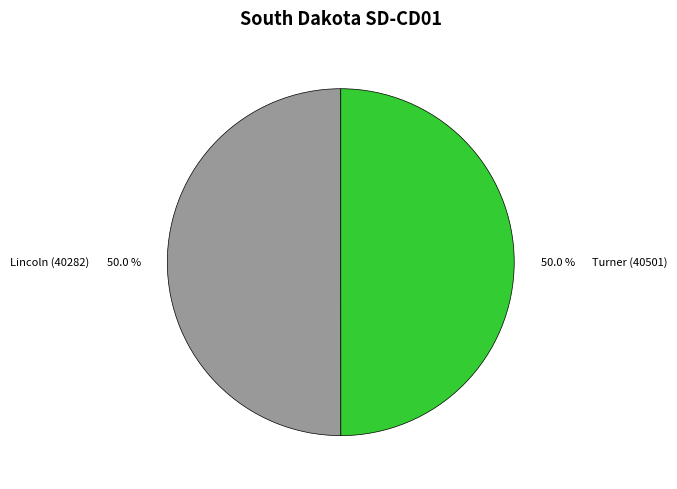

How much of the chart is everything except Lincoln (40282)?

50.0%